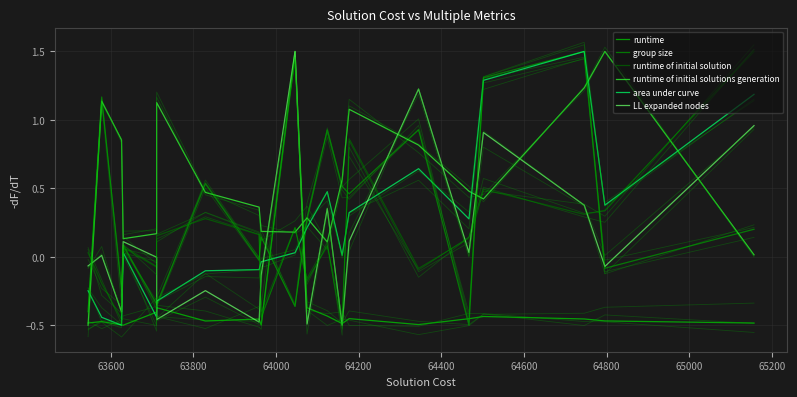

Where does the runtime of initial solutions generation series first go above 0?

63600